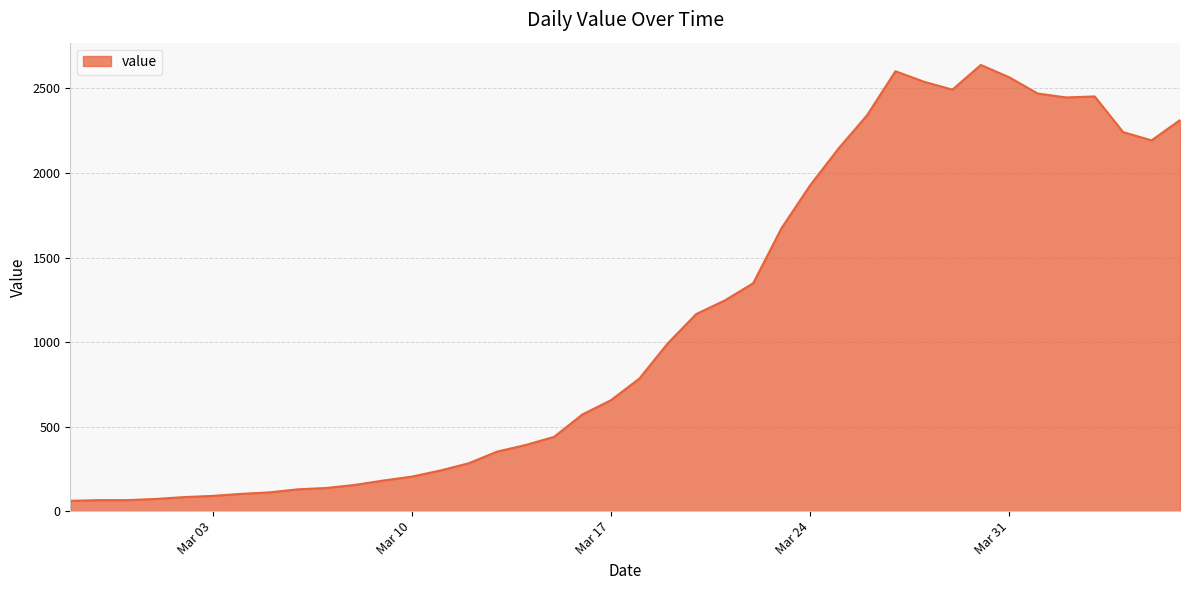

What is the smallest value displayed?

61